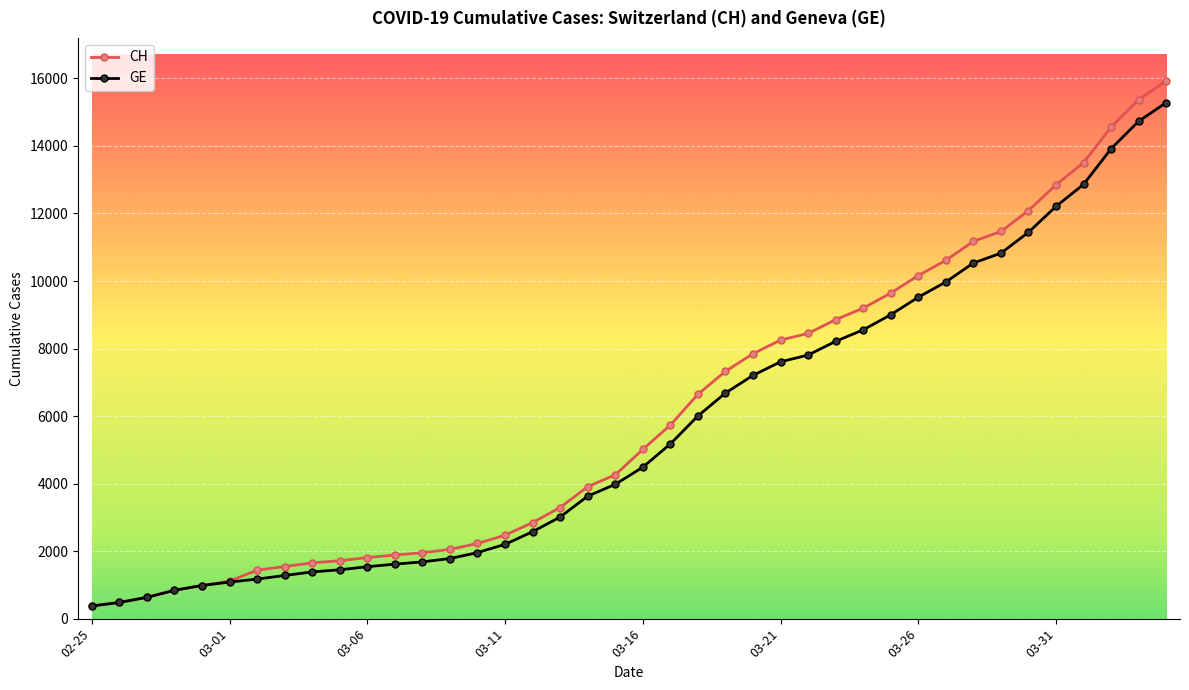

Which series has the largest range (max minus min)?

CH